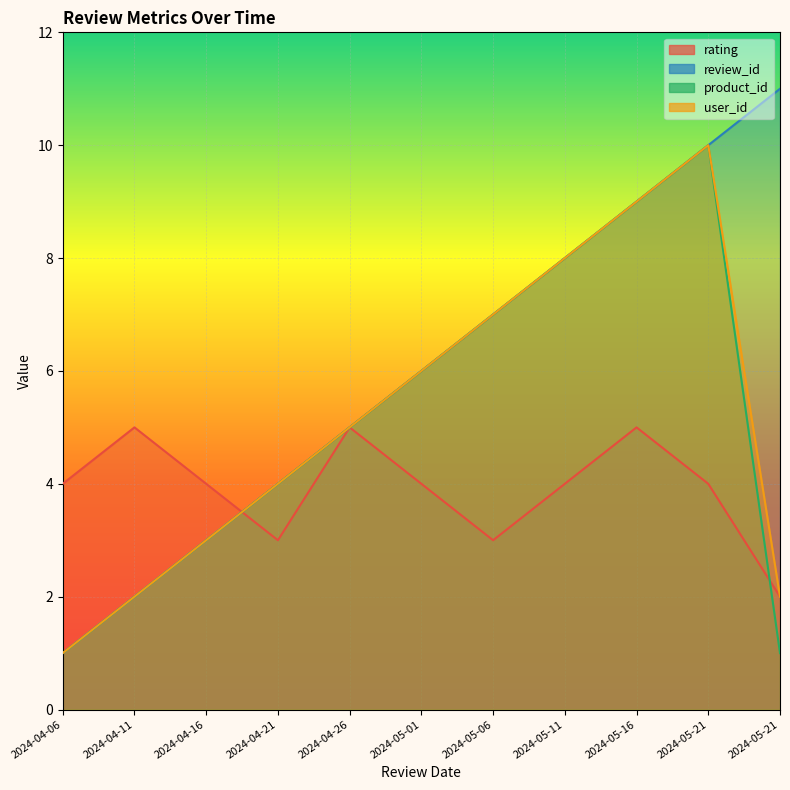

Where is rating nearest to the value 3?

2024-04-21